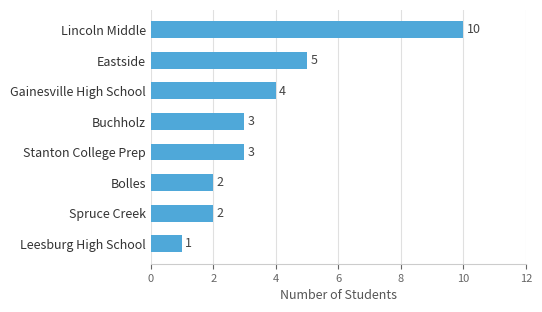

Approximately how many times larger is the value at Stanton College Prep compared to Eastside?

0.6